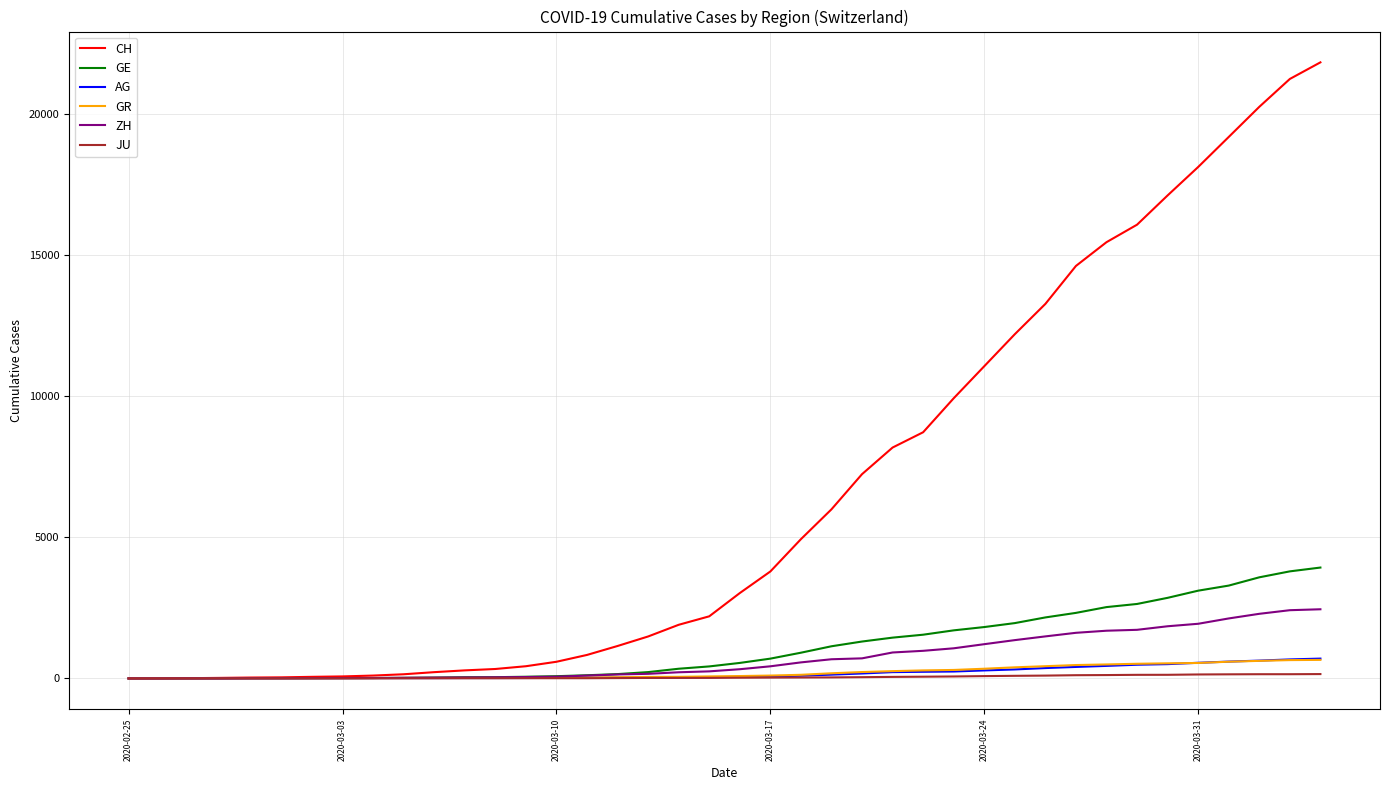

Which series has the largest total across all categories?

CH